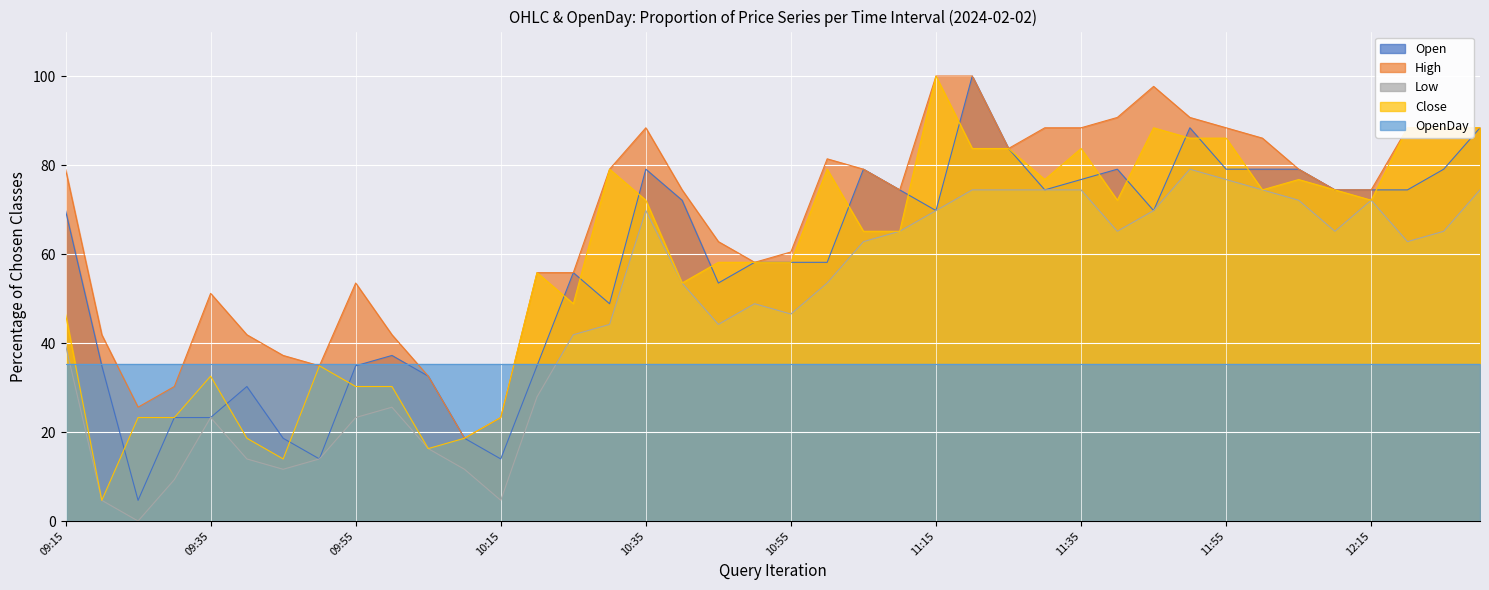

What is the label of the 5th point from the right?

2024-02-02 12:10